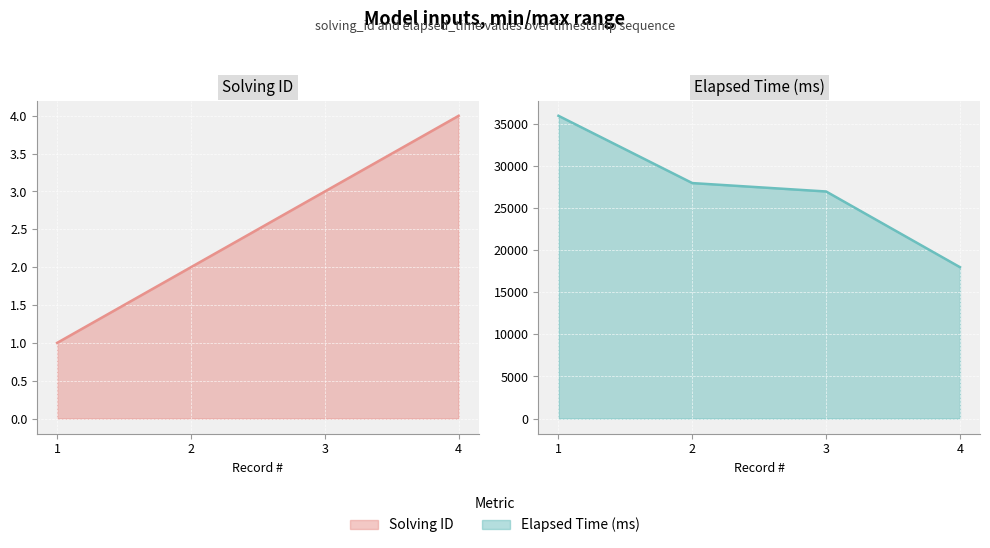

What is the total value across all series at 4?

18004